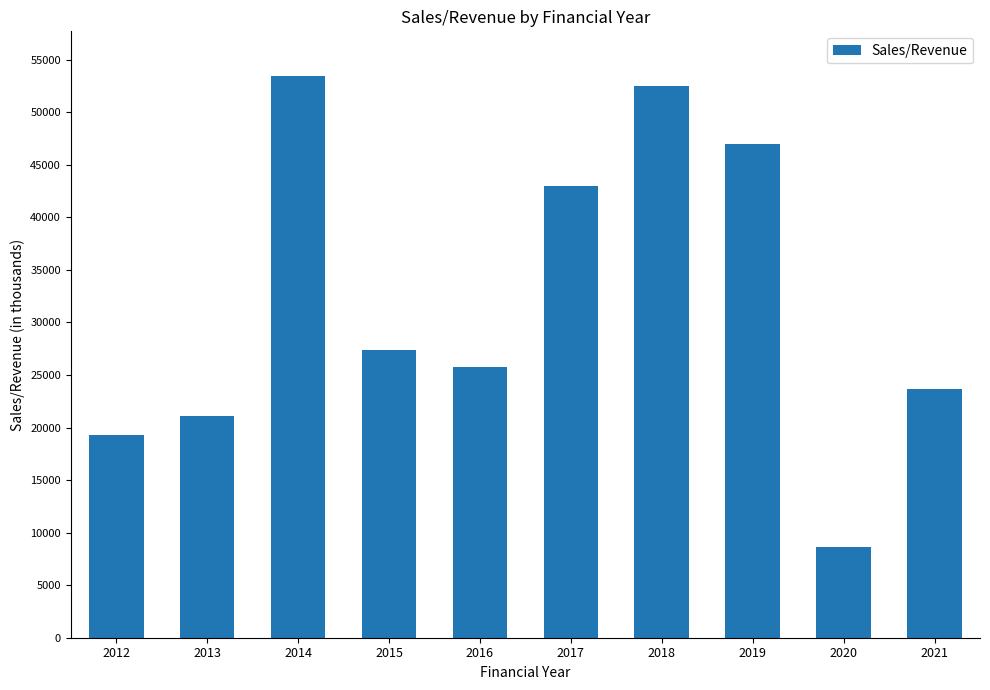

Between 2020 and 2017, which is larger?

2017